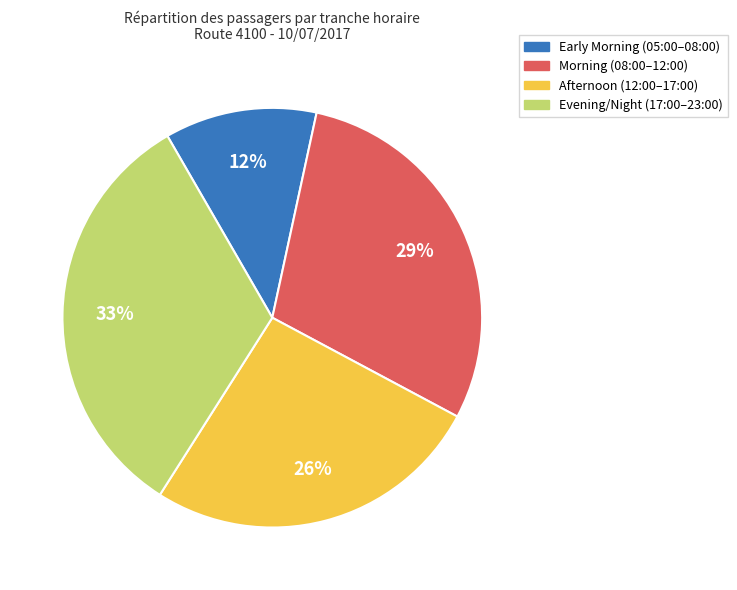

To the nearest percent, what is the average slice percentage?

25%